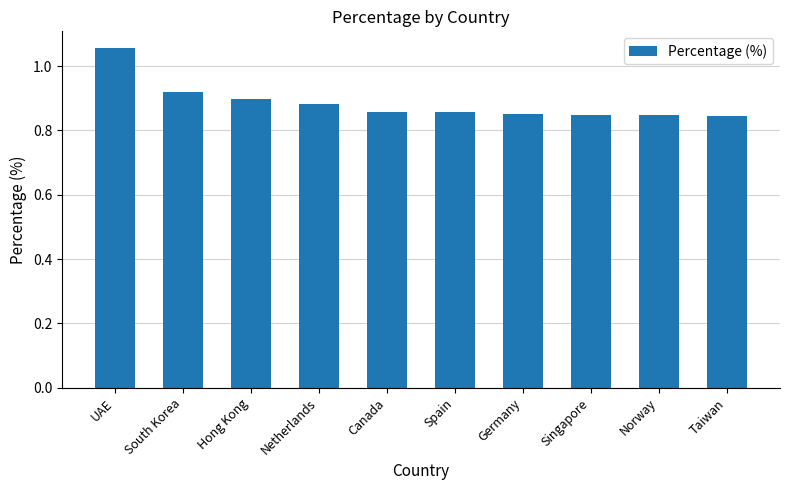

How many values are between 0 and 1?

9